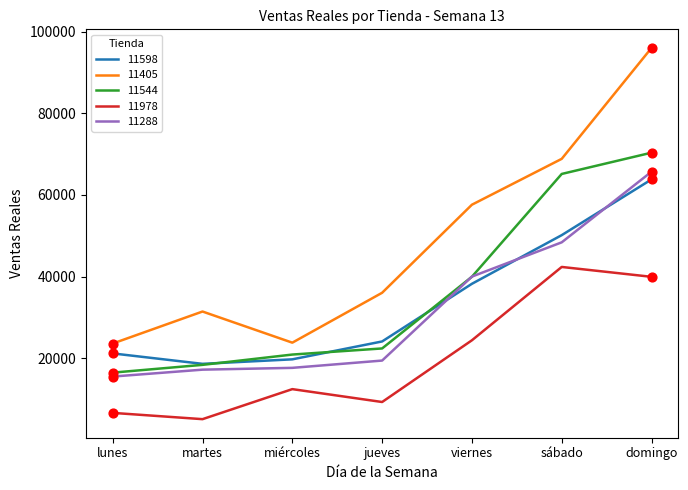

What is the total value across all series at miércoles?

94659.1